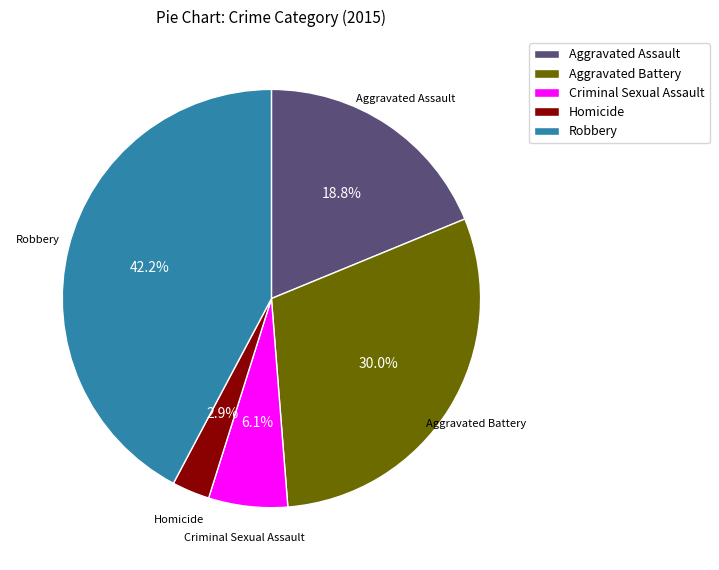

How much of the chart is everything except Robbery?

57.8%